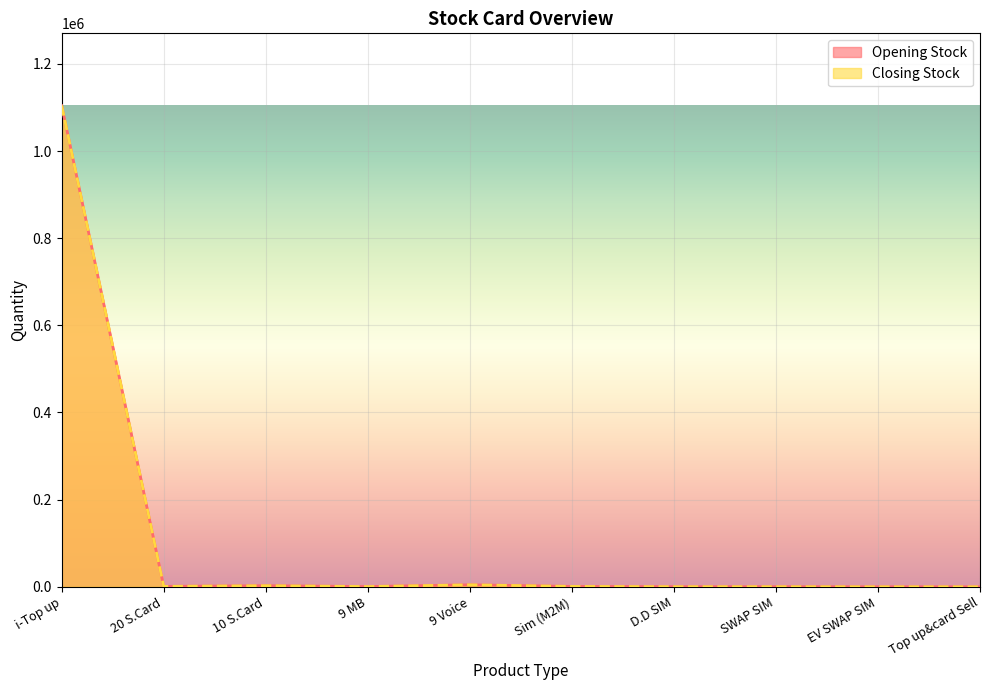

What is the maximum value shown in the chart?

1104454